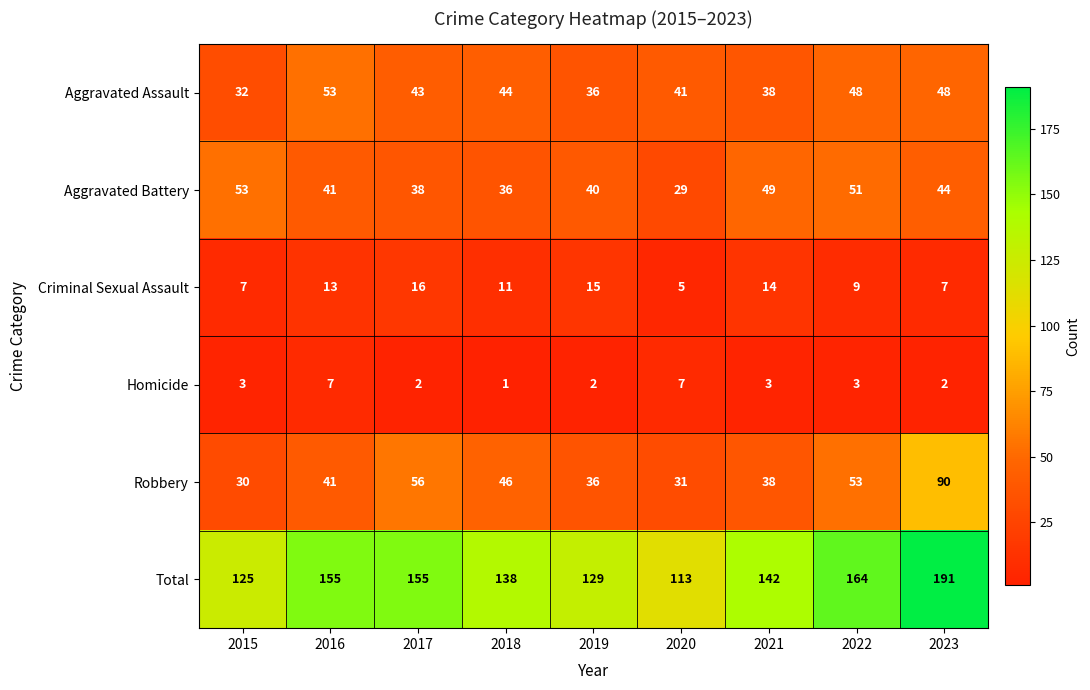

At which category is the sum across all series the highest?

2023